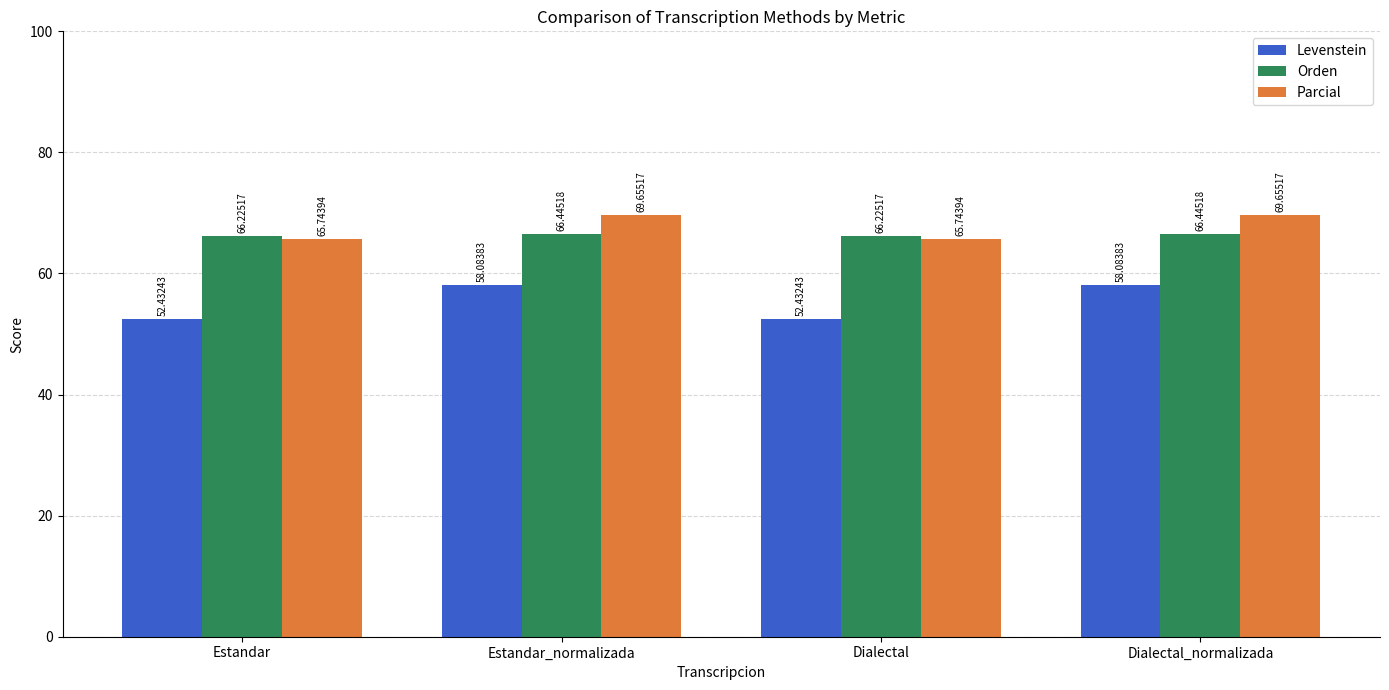

How many bars are there in each group?

3